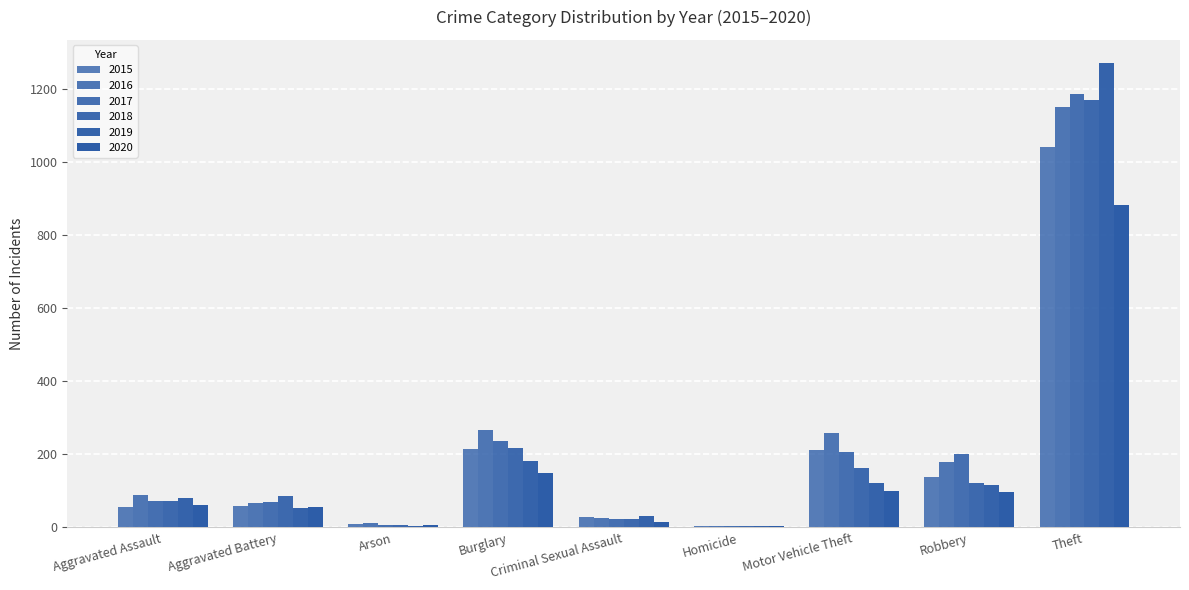

Reading left to right, transcribe all the data shown in this chart.

2015: 56	60	10	216	29	5	212	139	1041
2016: 88	66	12	266	25	4	259	178	1151
2017: 72	71	7	237	22	4	208	202	1188
2018: 72	86	7	218	24	4	163	121	1170
2019: 80	53	5	182	31	4	123	116	1272
2020: 62	57	7	148	15	5	99	97	884